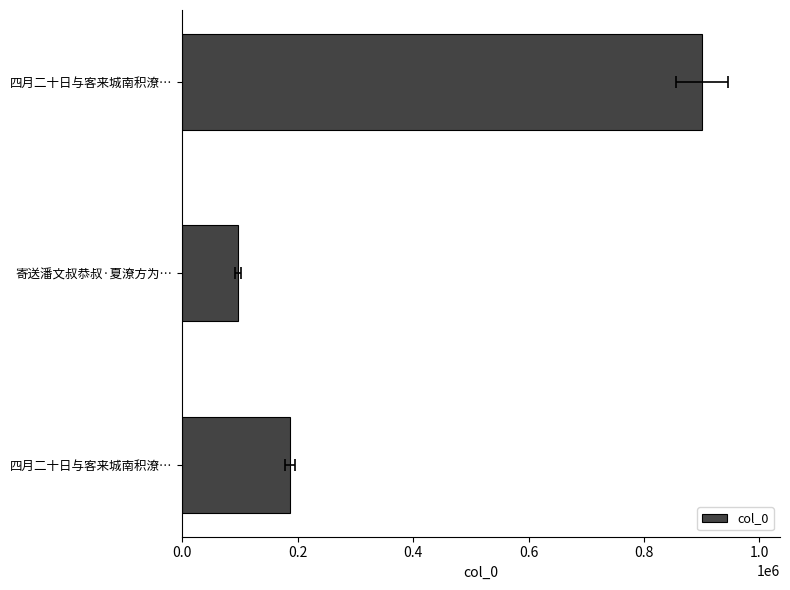

What is the change in value from 寄送潘文叔恭叔·夏潦方为… to 四月二十日与客来城南积潦…?

+804021